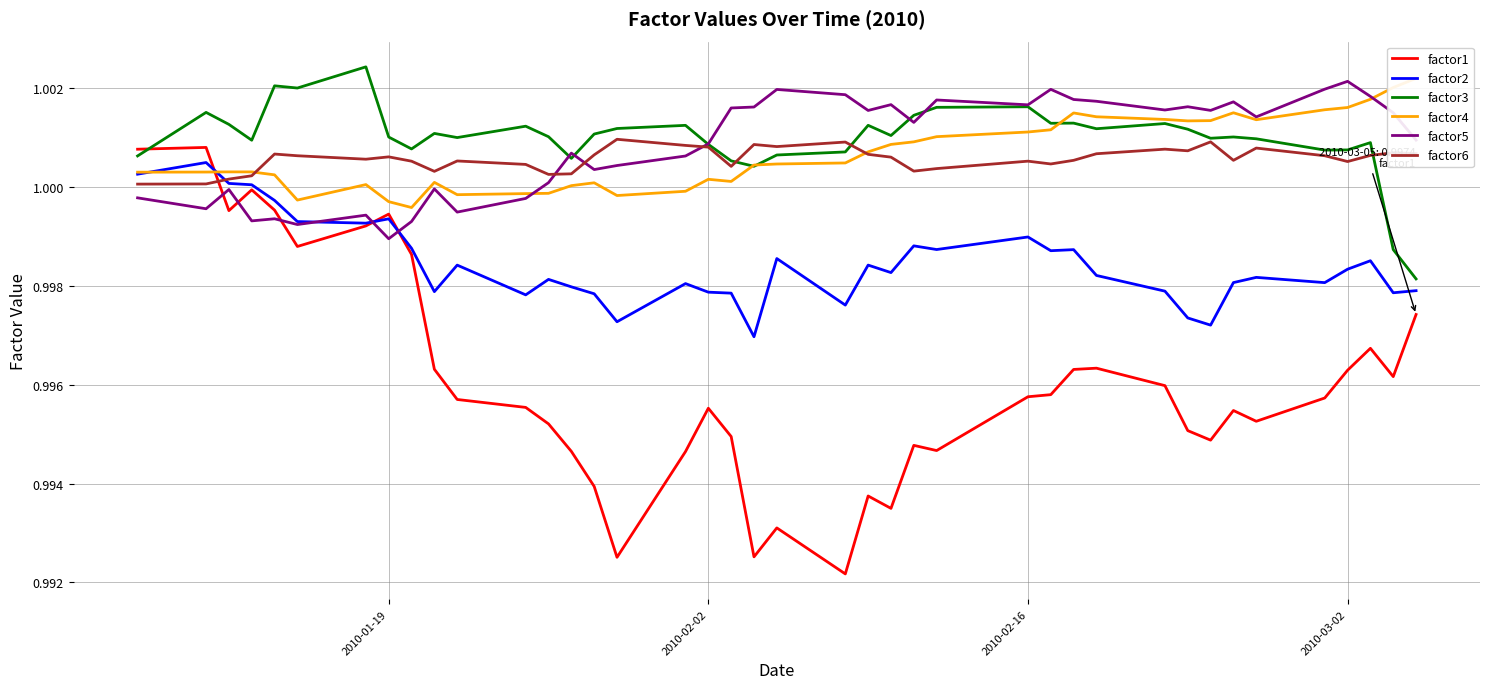

Which category has the lowest value in the factor5 series?

2010-01-19